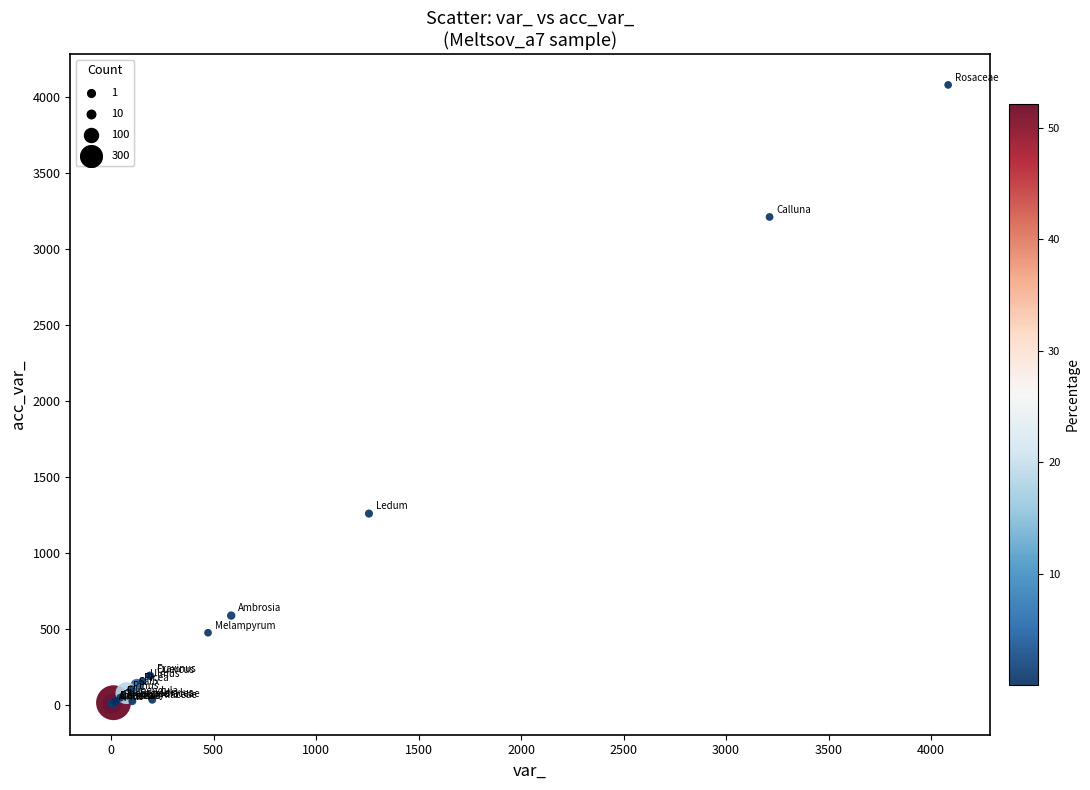

What Y value in the scatter plot is closest to 2043?

1258